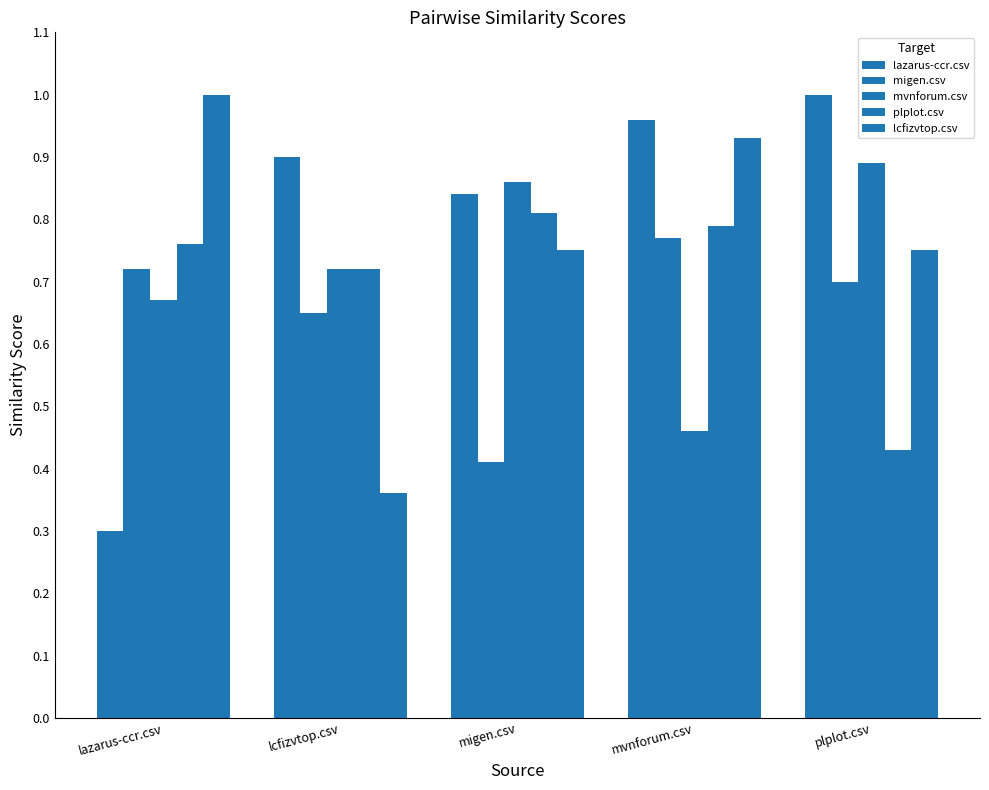

Between mvnforum.csv and plplot.csv, which series saw the biggest shift?

mvnforum.csv